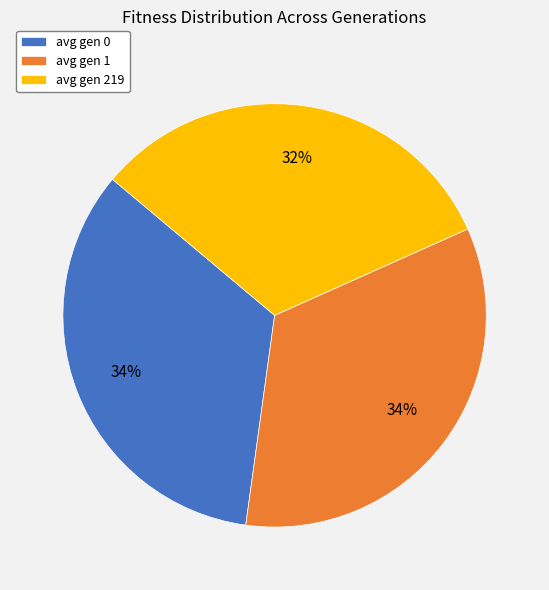

Which slice is the smallest?

avg gen 219